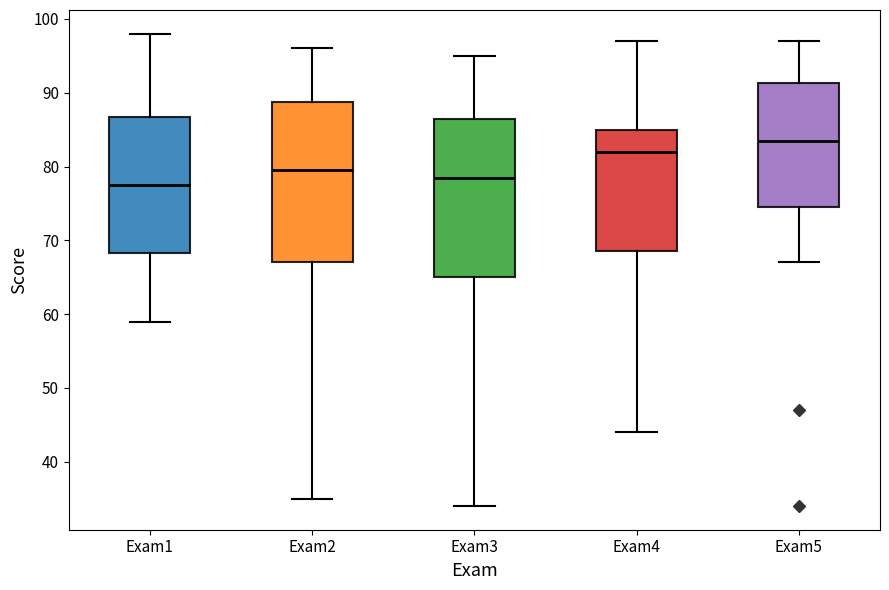

Reading left to right, read every box against the y-axis: the position of its median line, the range the box covers, and the ends of its whiskers. The values are not printed on the chart, so give them approximately, as read against the axis.

Exam1: median 78, box 68 to 87, whiskers 59 to 98
Exam2: median 80, box 67 to 89, whiskers 35 to 96
Exam3: median 79, box 65 to 87, whiskers 34 to 95
Exam4: median 82, box 69 to 85, whiskers 44 to 97
Exam5: median 84, box 75 to 91, whiskers 67 to 97